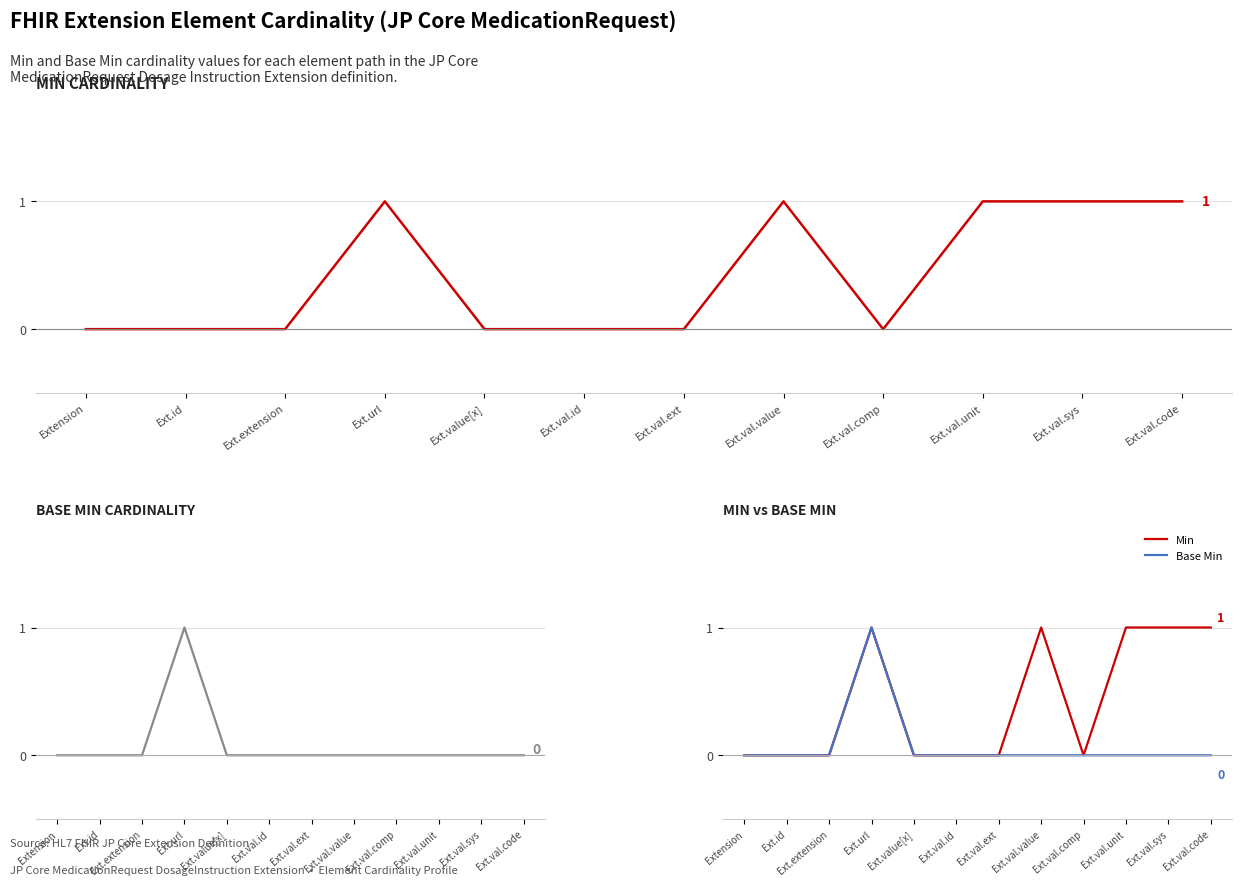

True or false: Base Min and Min cross at least once.

False